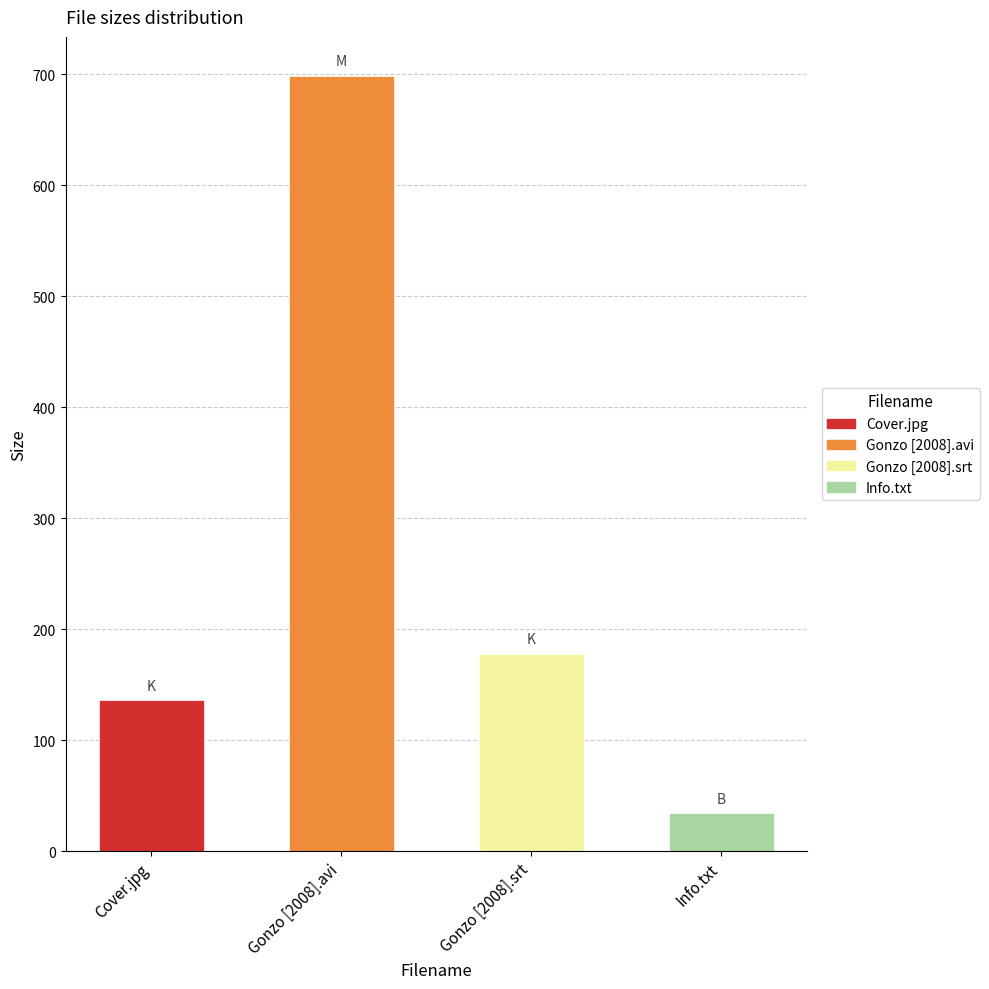

What position from the left is Info.txt?

4